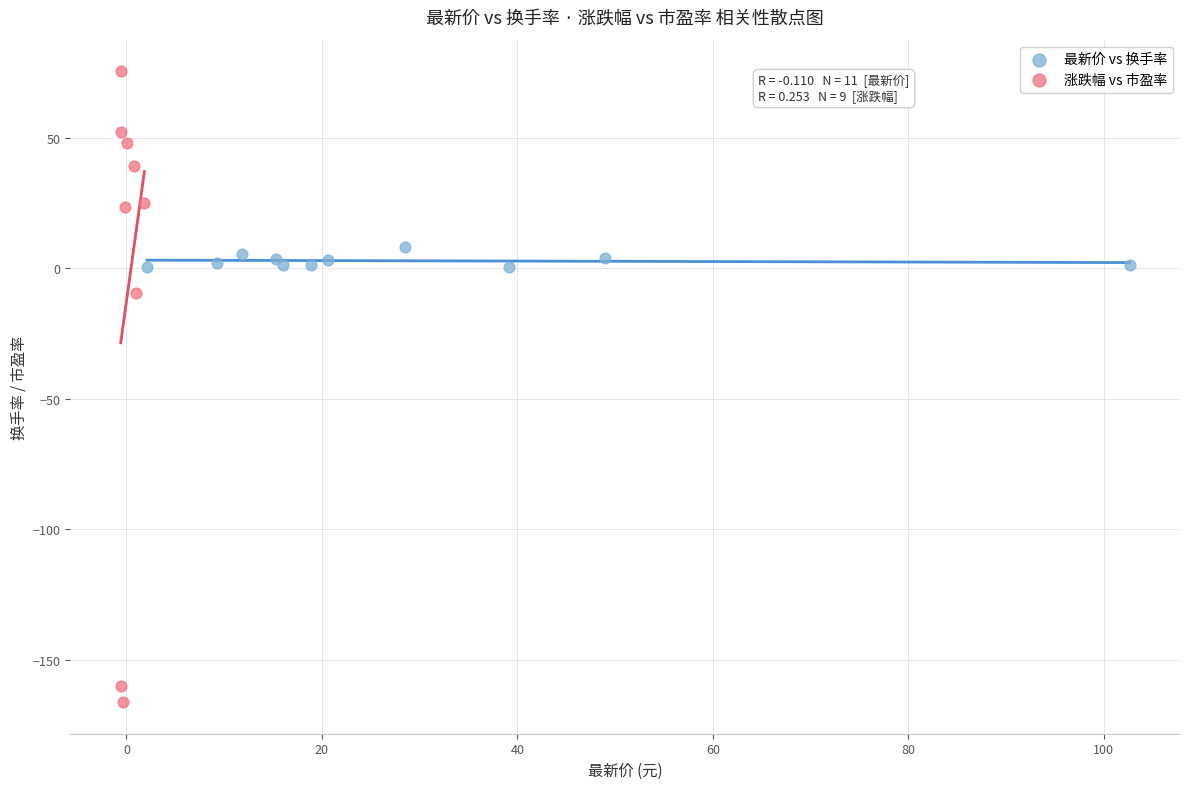

Which series contains the highest Y value?

涨跌幅 vs 市盈率